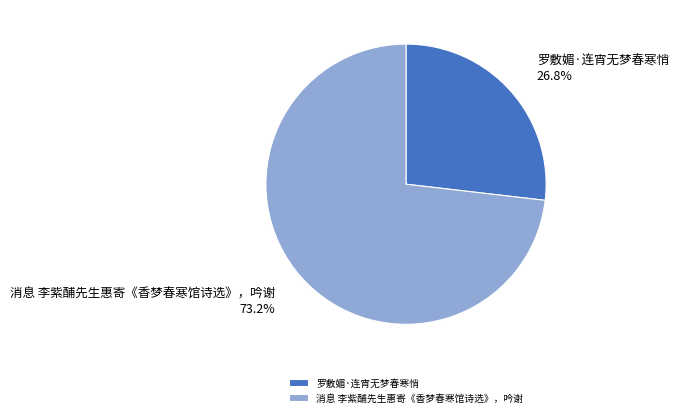

Which slice is the smallest?

罗敷媚·连宵无梦春寒悄